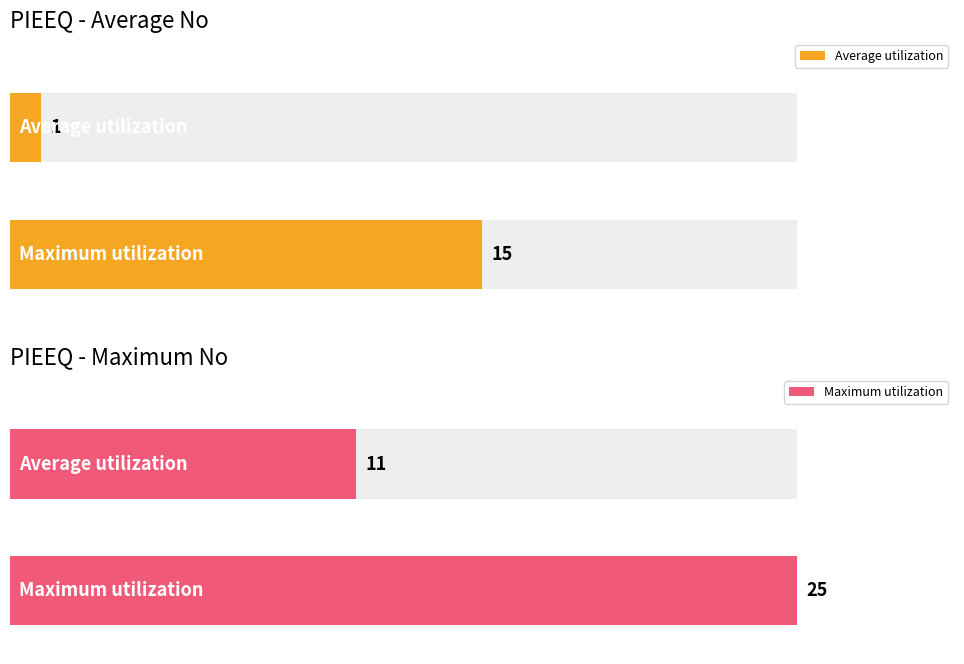

What is the average value of the Average utilization series?

8